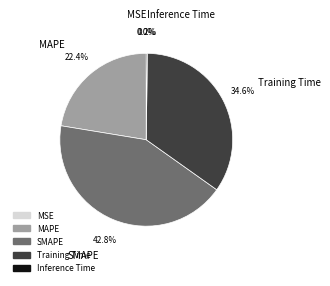

To the nearest percent, what percentage of the pie is SMAPE?

43%